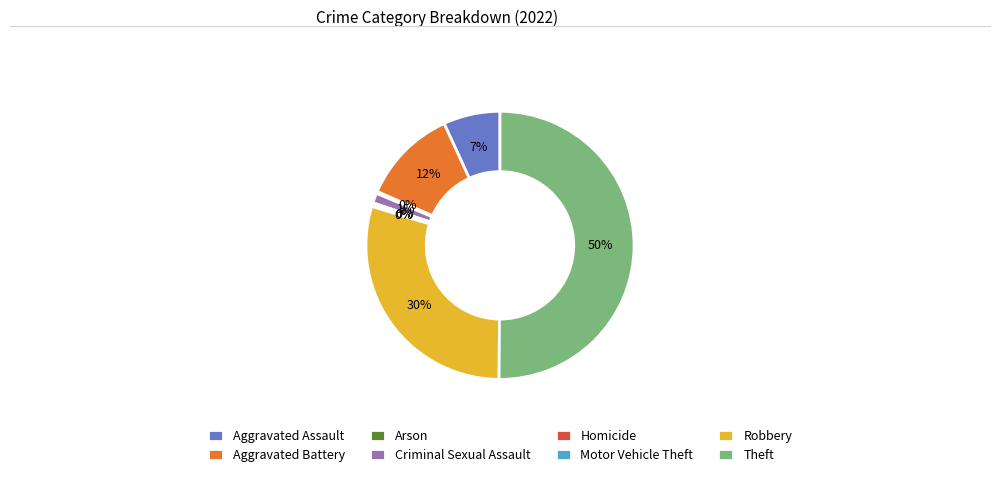

Is Aggravated Assault the majority of the pie?

No